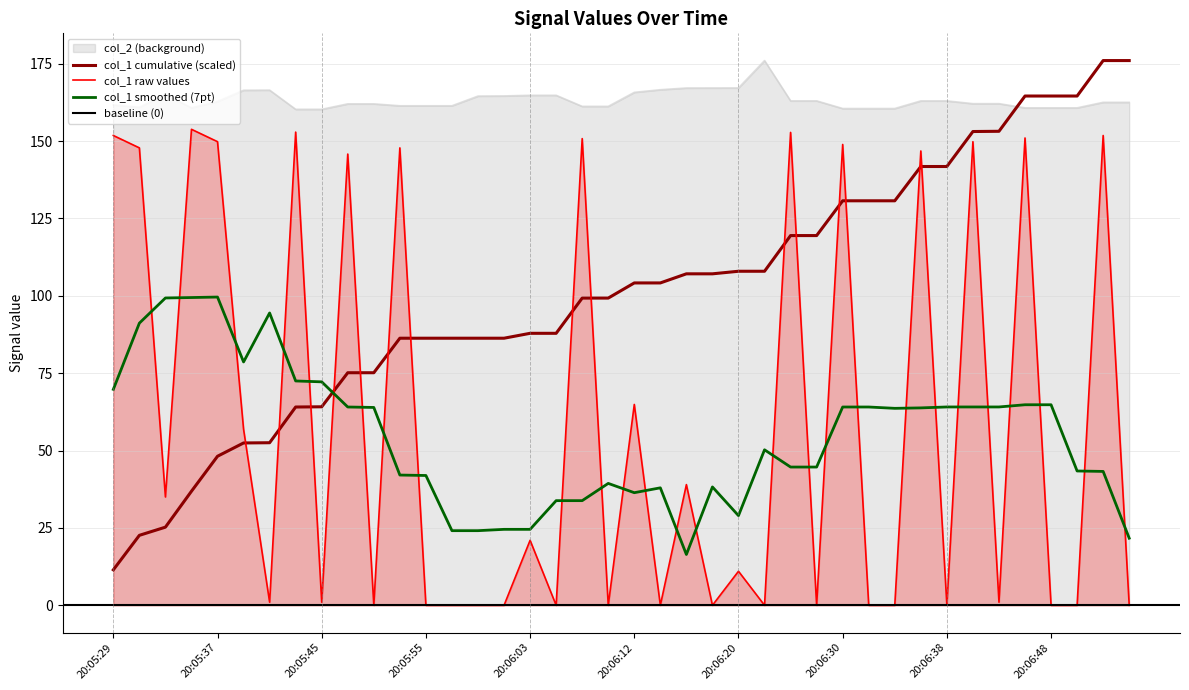

The value at 20:06:25 is 152.8. True or false?

True